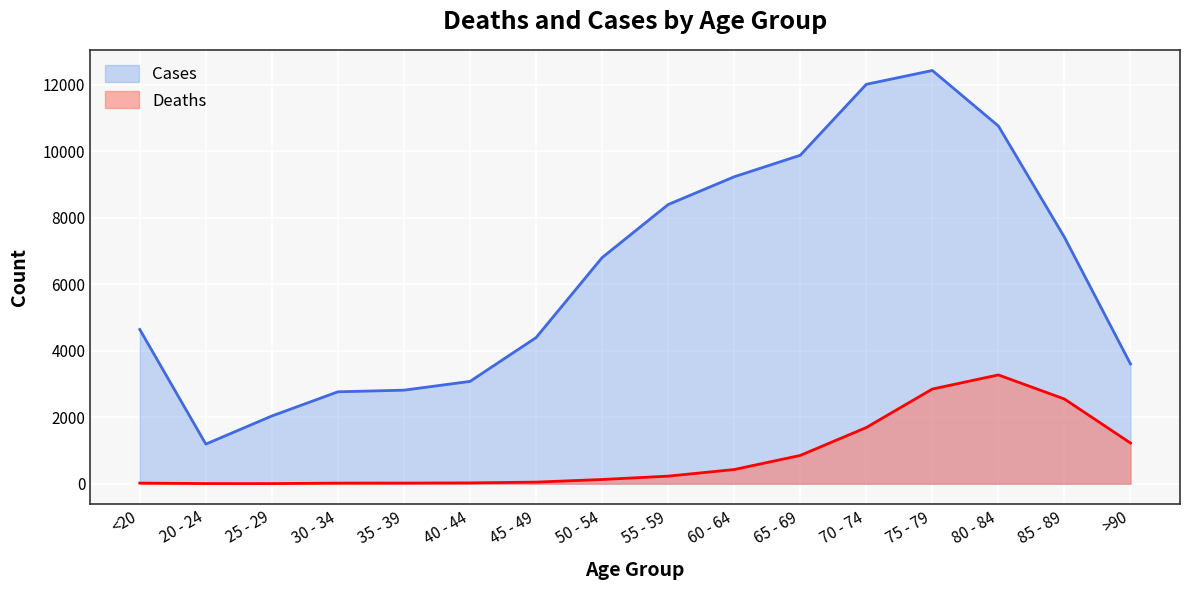

What is the total value across all series at 30 - 34?

2782